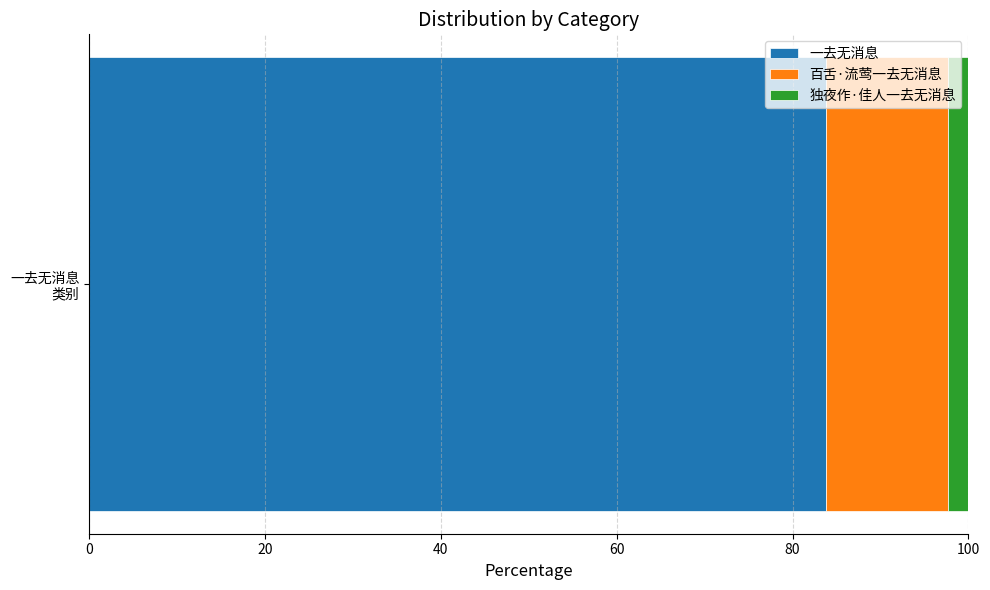

What is the maximum value for 一去无消息?

83.8